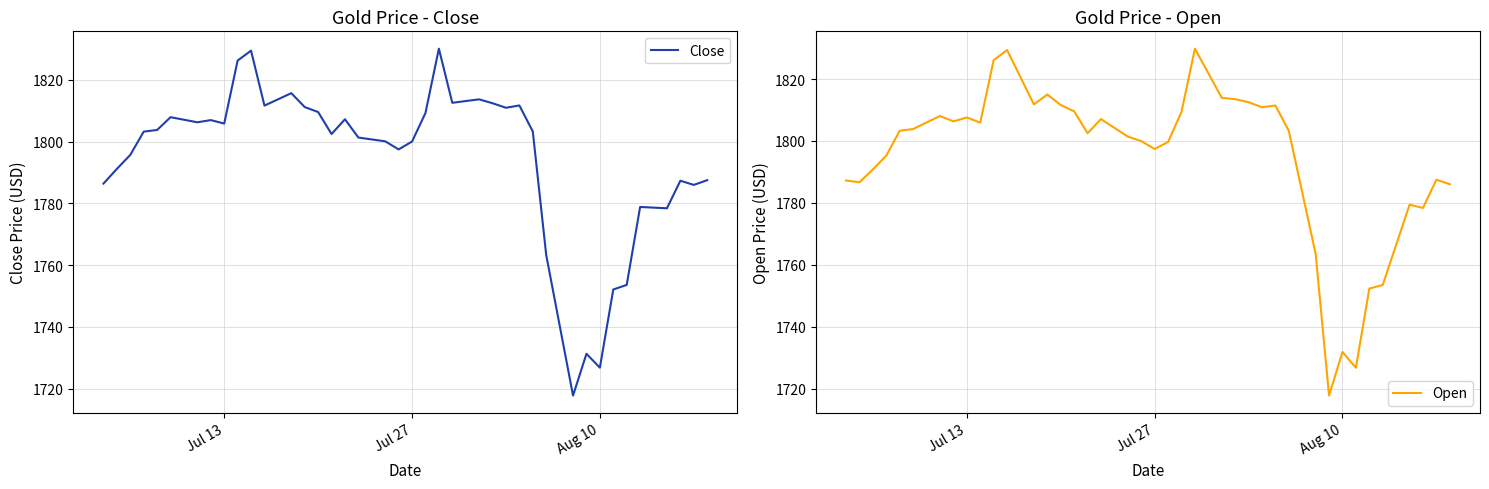

True or false: Open has a value of 871.7 at 27.

False